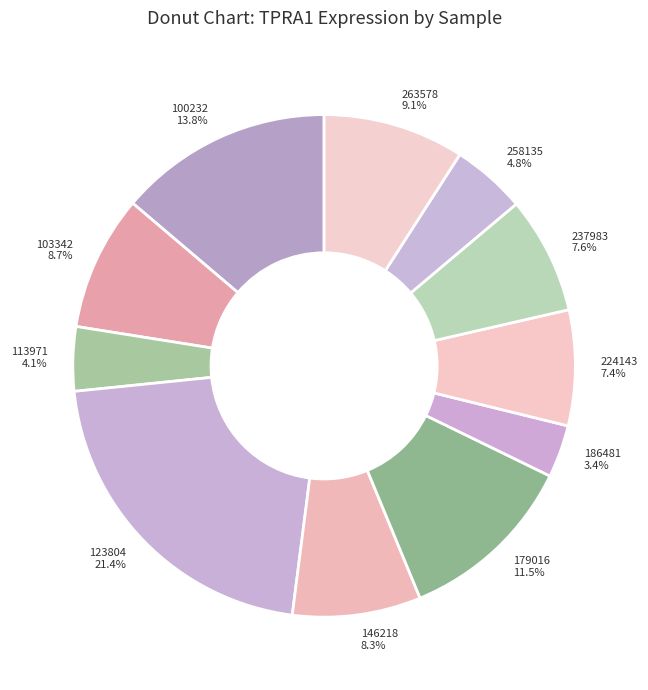

Does 113971 represent more than half of the total?

No